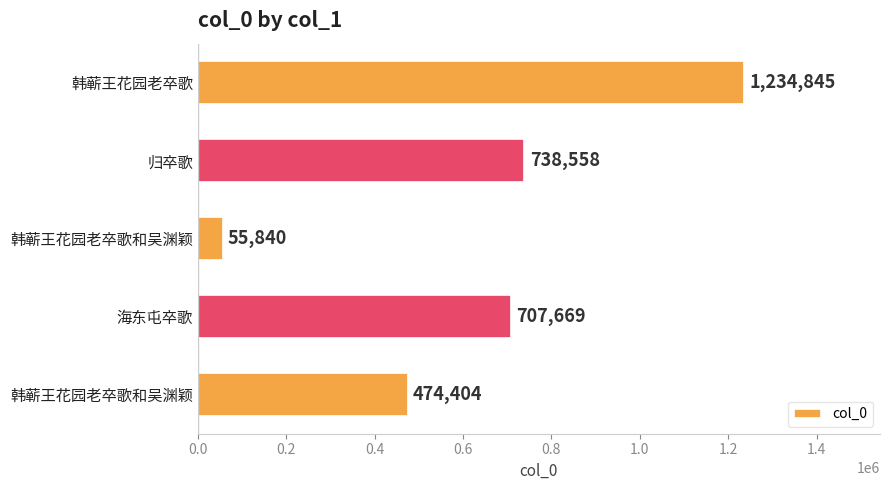

Does the chart contain any negative values?

No